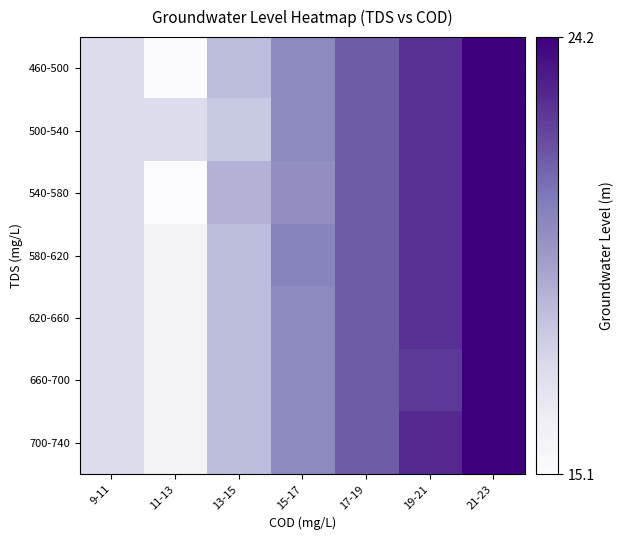

At how many categories does at least one series exceed 19?

4